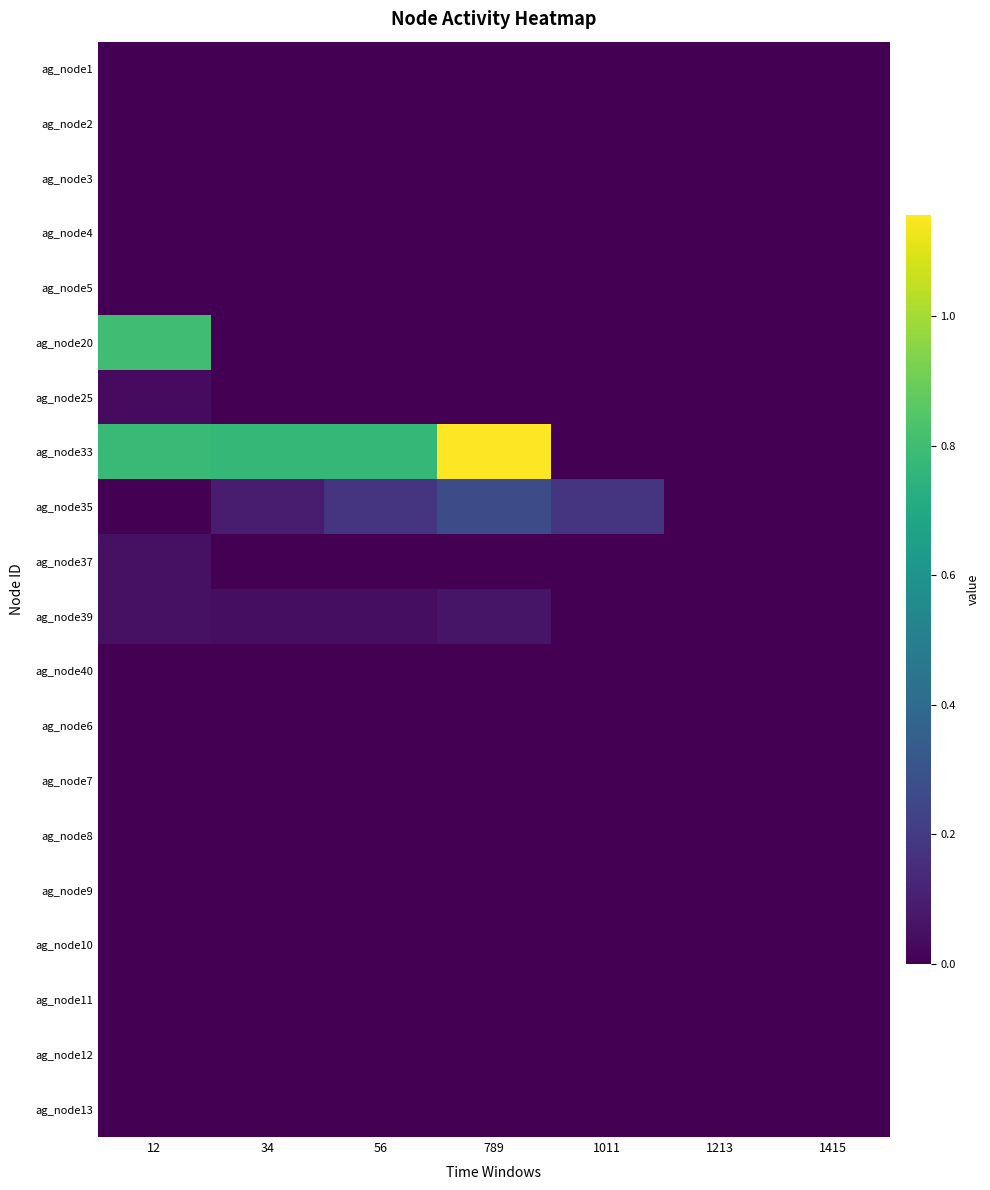

Which series changed the most between 12 and 789?

ag_node20